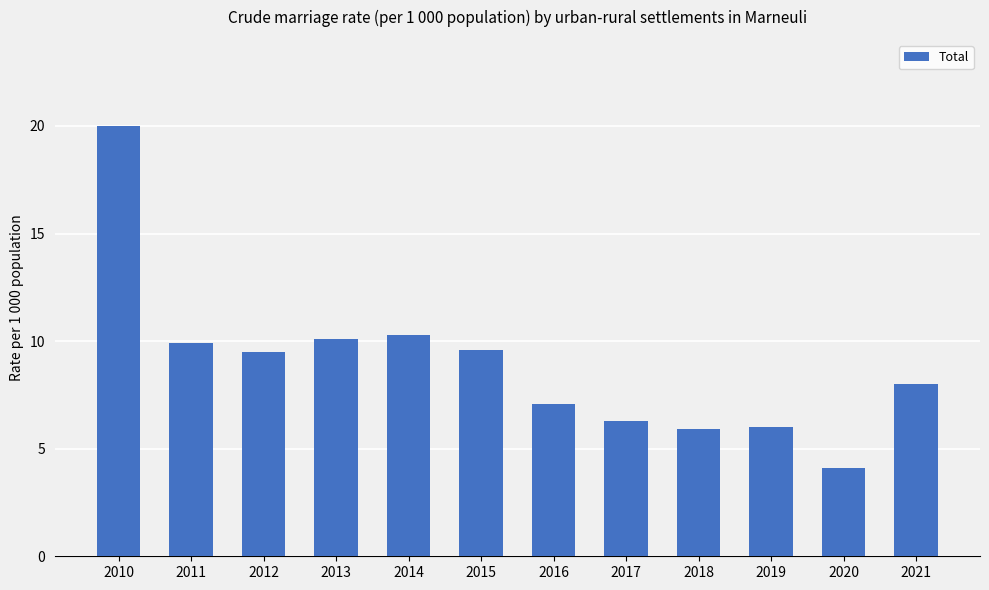

Which label corresponds to the largest value in the chart?

2010